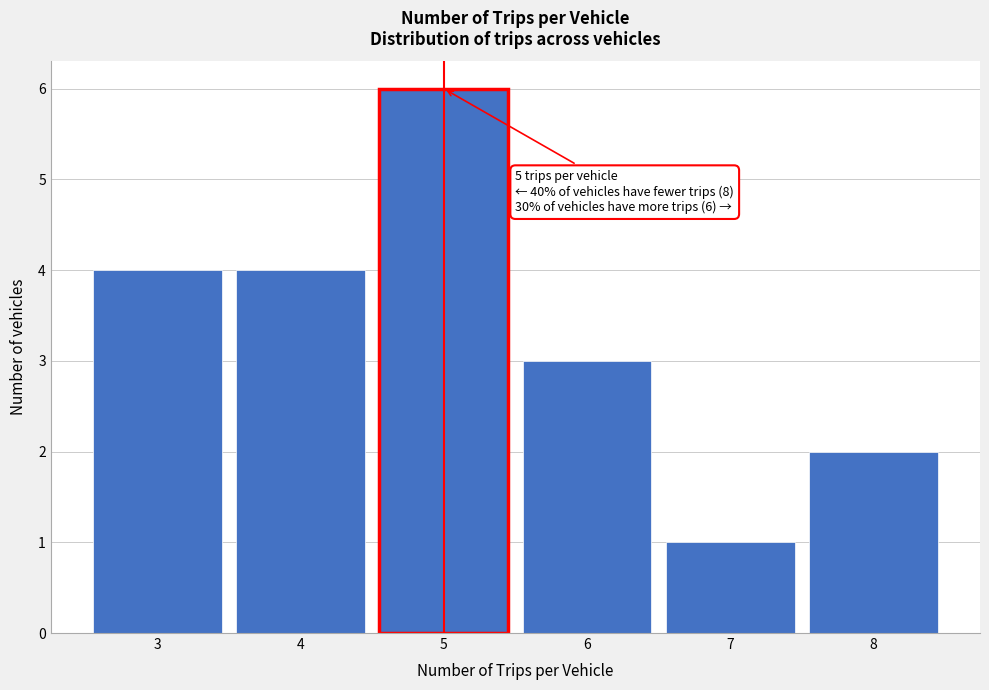

Over which range of the x-axis is the bar tallest?

4.5 to 5.5